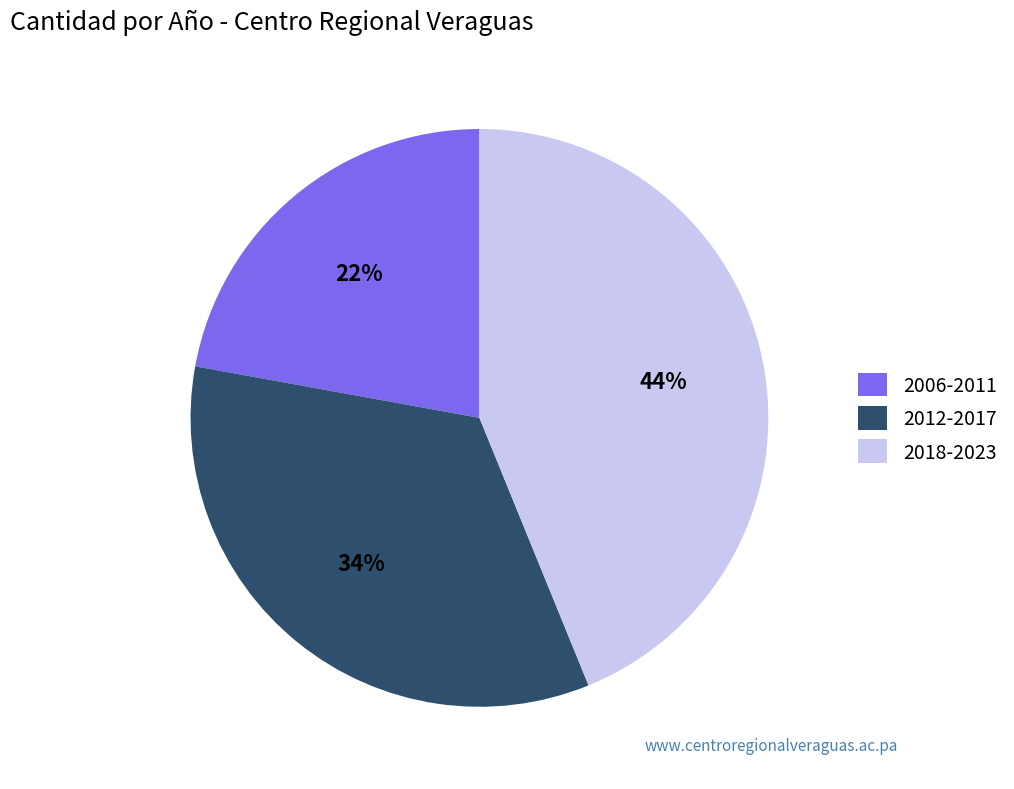

To the nearest percent, what percentage of the pie is 2018-2023?

44%